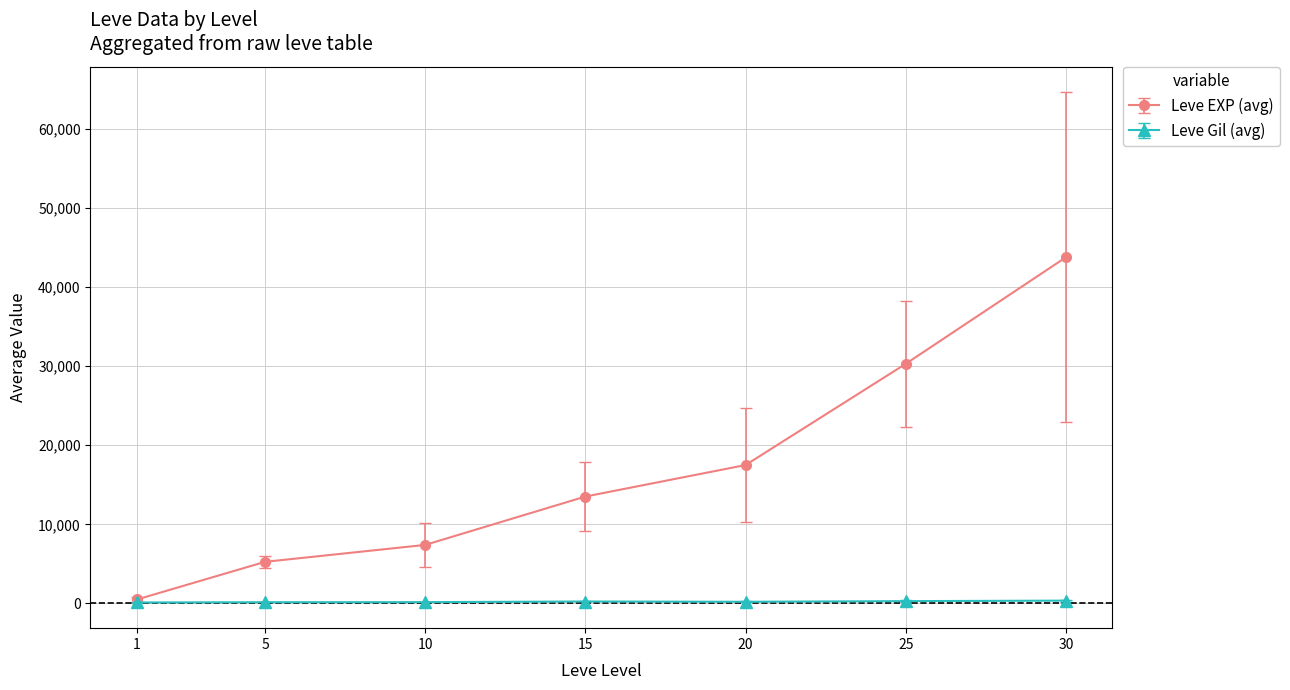

True or false: Leve EXP (avg) has more than 0 interior local peaks.

False